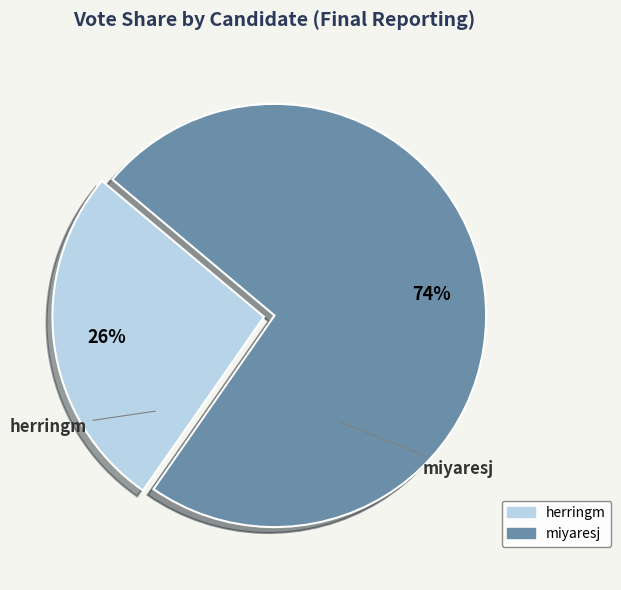

To the nearest percent, what is the combined percentage of herringm and miyaresj?

100%